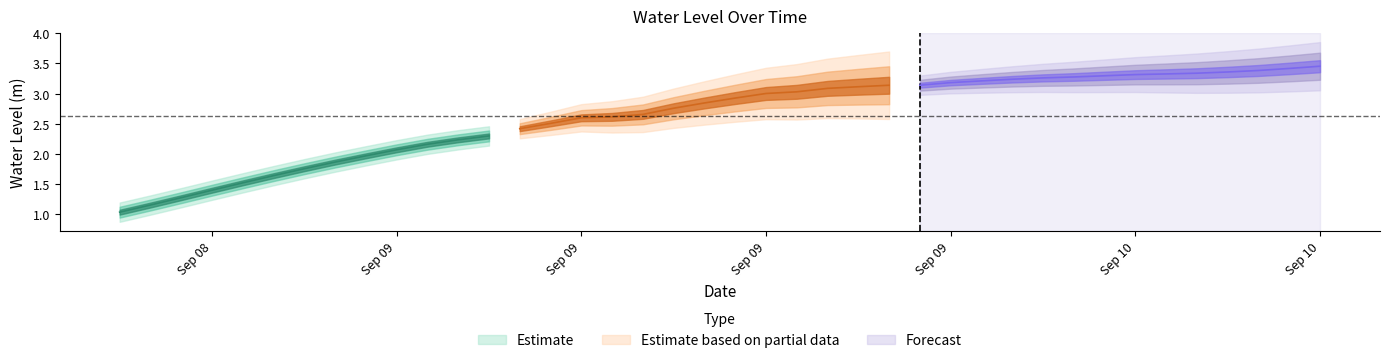

Is it true that the value at 38 is 3.4?

True